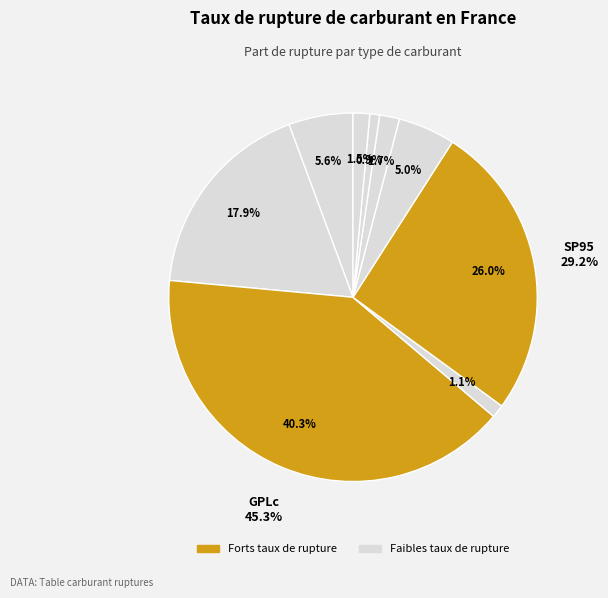

Approximately how many times larger is the value at E10 compared to Gazole?

4.9